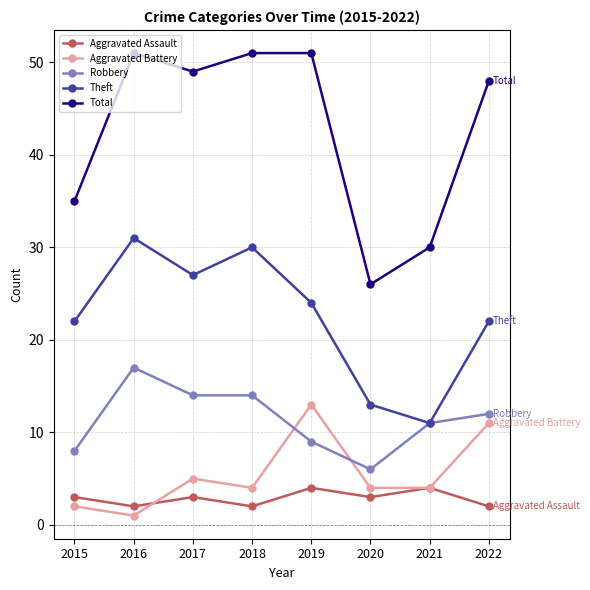

At which label does Theft reach its peak?

2016